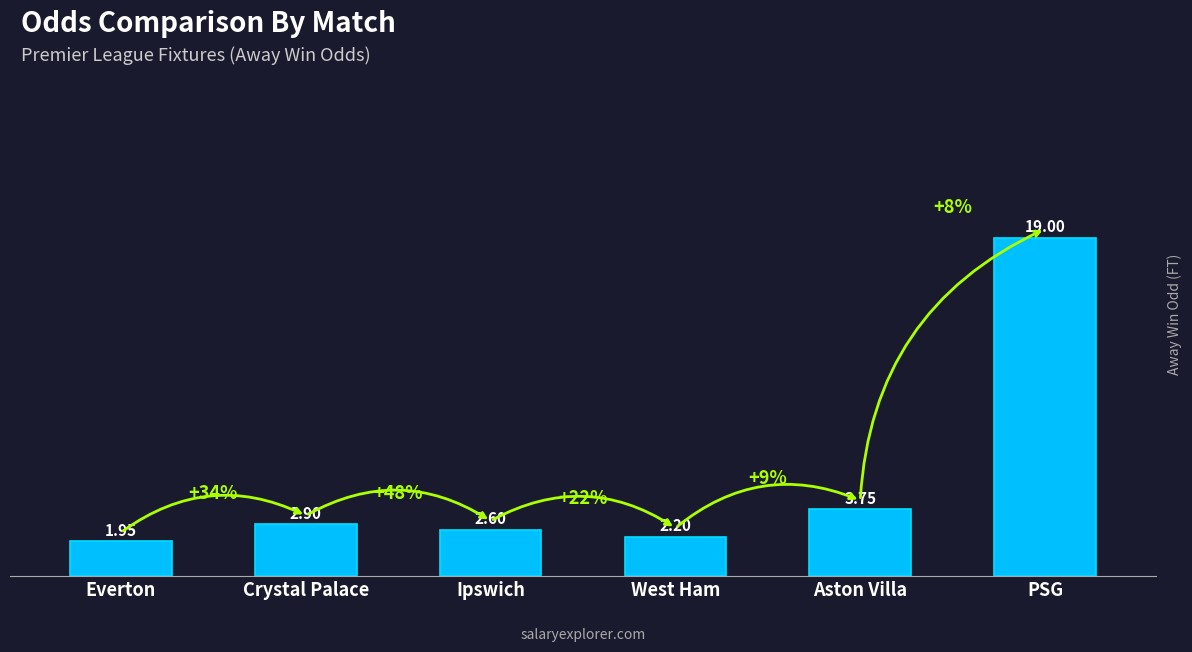

Which label corresponds to the largest value in the chart?

PSG